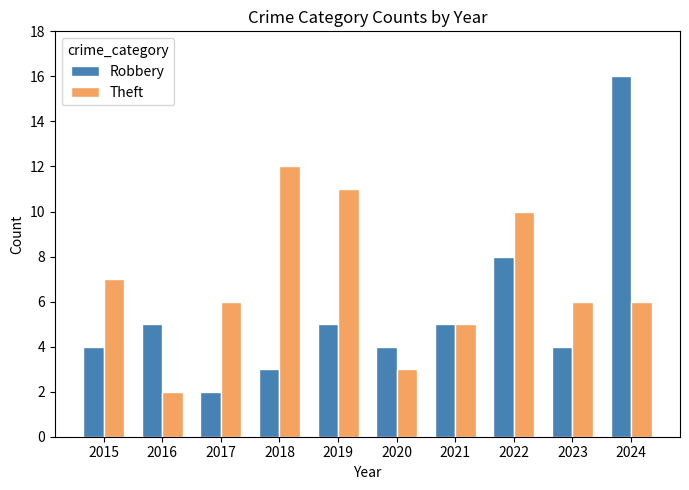

What are all the series names shown in the legend?

Robbery, Theft